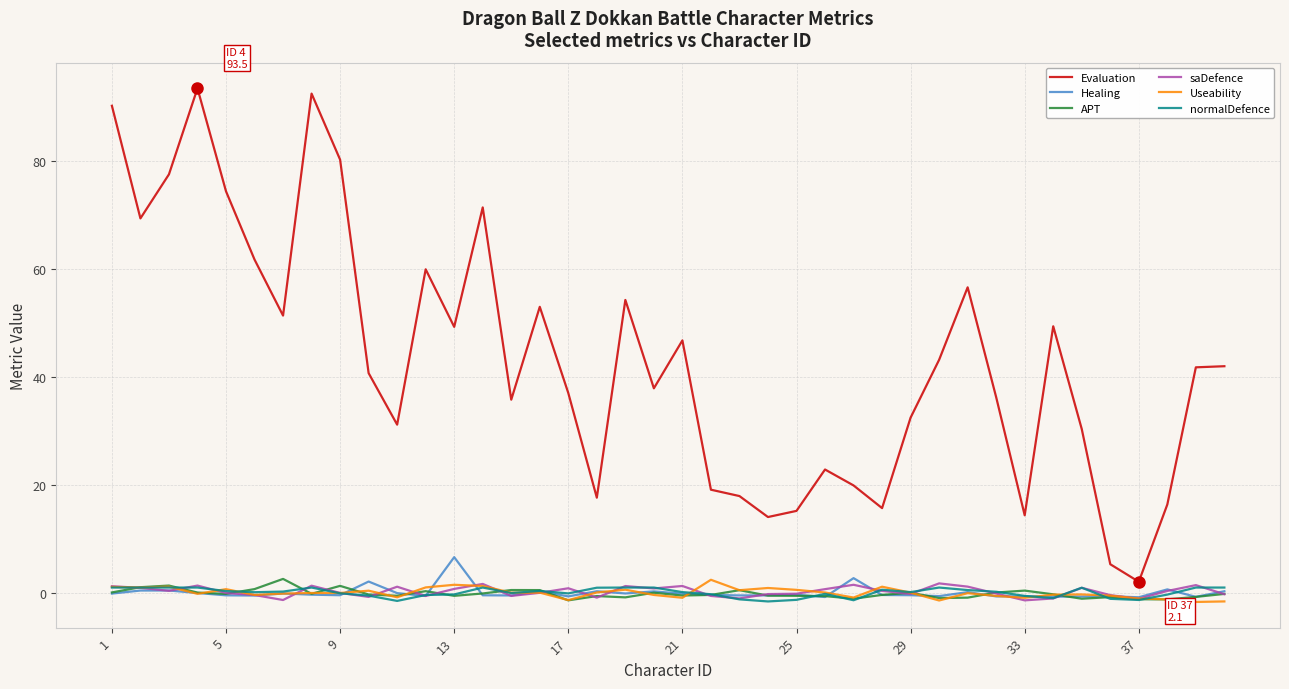

How many lines are shown in the chart?

6